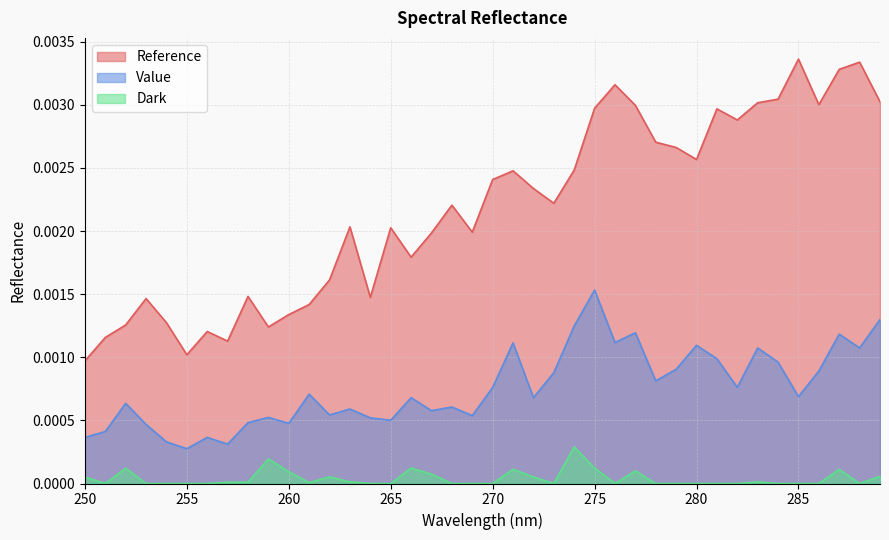

At 286, list the series in order from smallest to largest.

Dark, Value, Reference